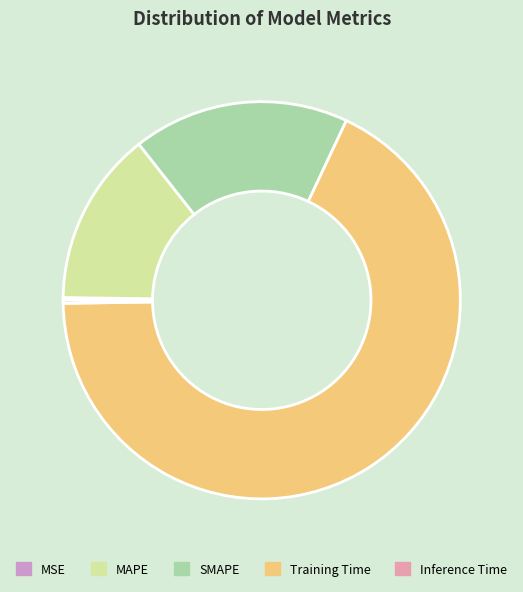

Is it true that Training Time is 68% of the pie?

True